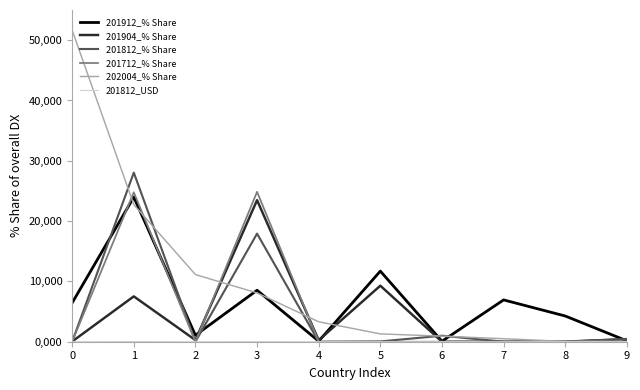

Reading right to left, what are all the values shown in this chart?

201912_% Share: 9=0.1	8=4.3	7=6.9	6=0.1	5=11.7	4=0.1	3=8.5	2=1.1	1=24.0	0=6.4
201904_% Share: 9=0.4	8=0.0	7=0.0	6=0.0	5=9.3	4=0.3	3=23.5	2=0.3	1=7.5	0=0.0
201812_% Share: 9=0.5	8=0.0	7=0.0	6=1.0	5=0.0	4=0.0	3=17.9	2=0.0	1=28.0	0=0.0
201712_% Share: 9=0.0	8=0.0	7=0.0	6=0.0	5=0.0	4=0.0	3=24.9	2=0.0	1=24.8	0=0.0
202004_% Share: 9=0.1	8=0.1	7=0.5	6=0.9	5=1.3	4=3.3	3=8.1	2=11.1	1=22.7	0=51.7
201812_USD: 9=0.0	8=0.0	7=0.0	6=0.0	5=0.0	4=0.0	3=0.0	2=0.0	1=0.0	0=0.0